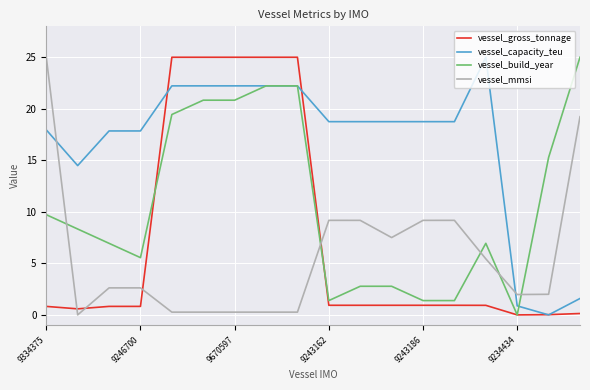

What is the maximum value for vessel_gross_tonnage?

25.0